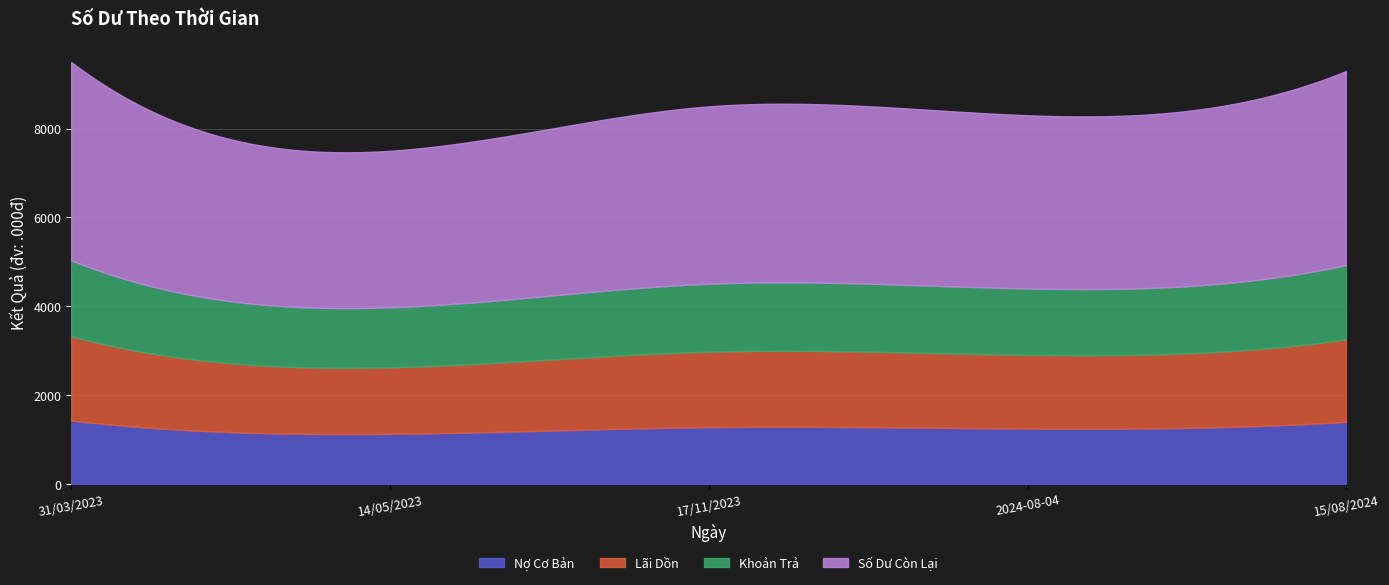

What is the difference between the maximum and minimum values?

2000